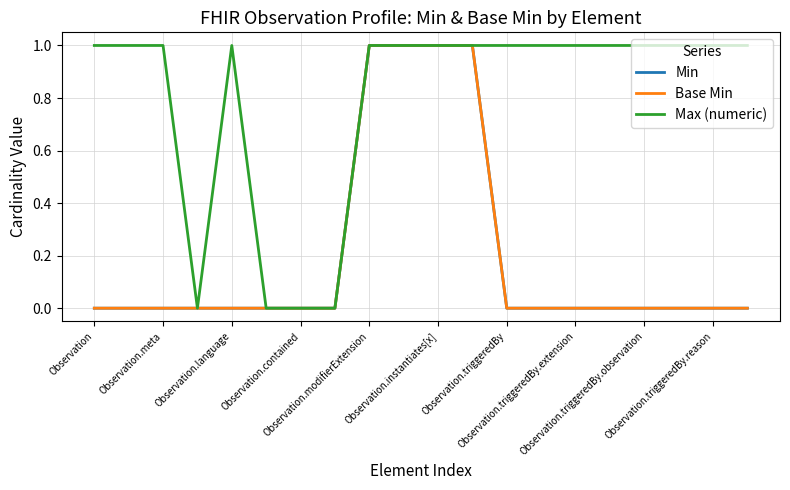

How many Min values are between 0 and 1?

20